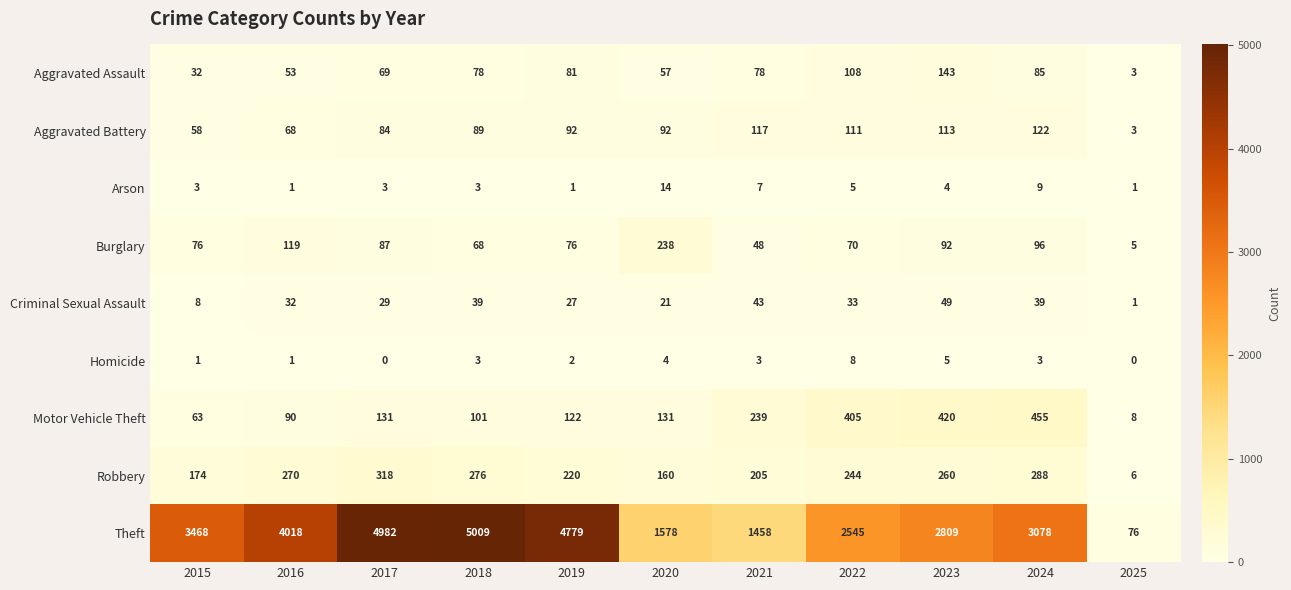

At how many categories does at least one series exceed 4847?

2